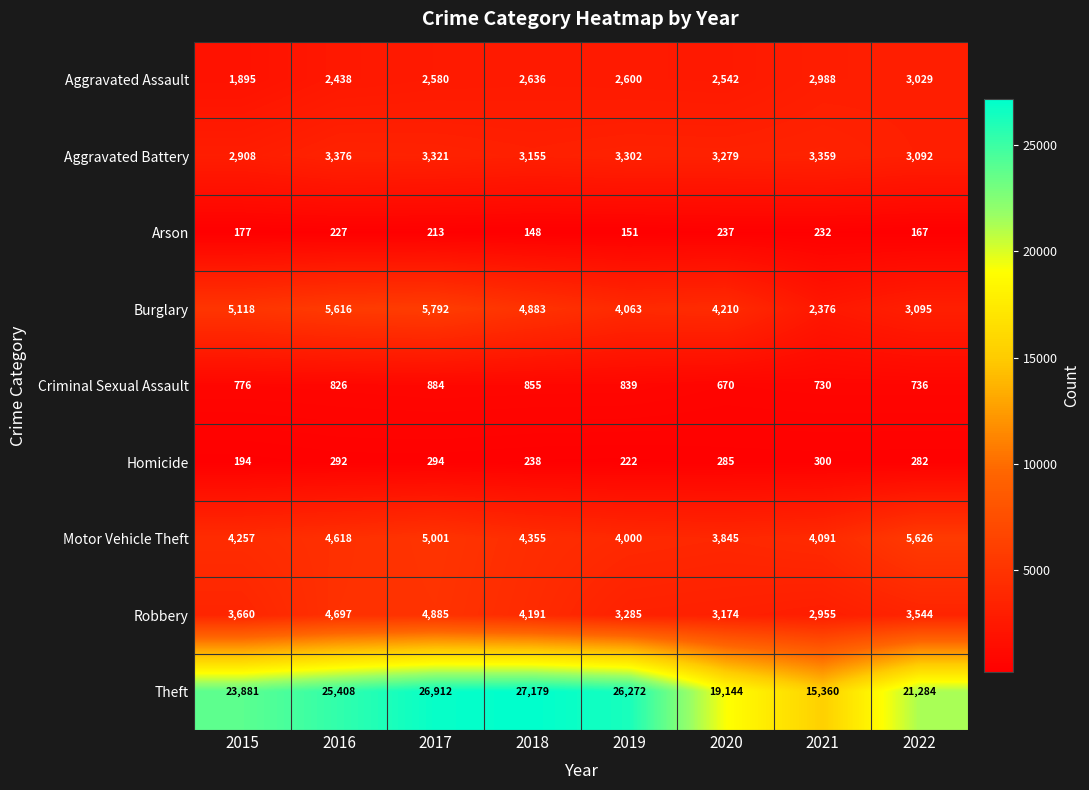

At which category is the sum across all series the highest?

2017